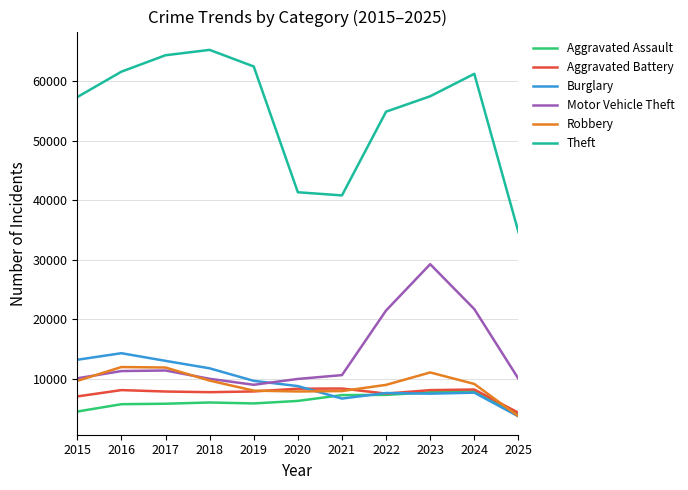

Which series has the widest spread of values?

Theft